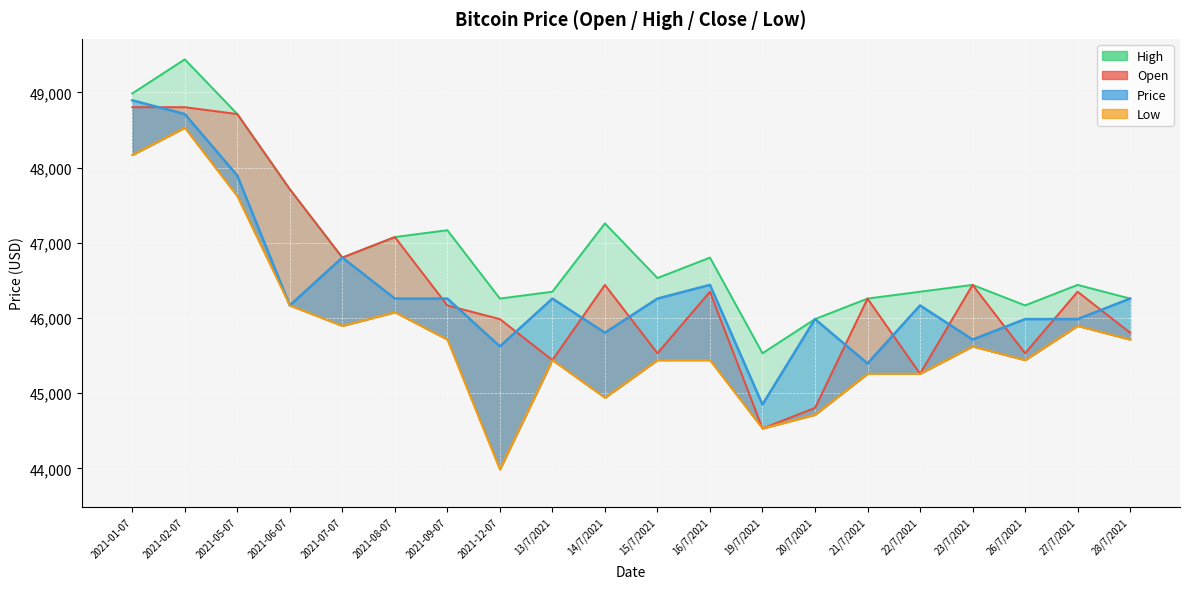

Which category has the lowest value across all series?

2021-12-07